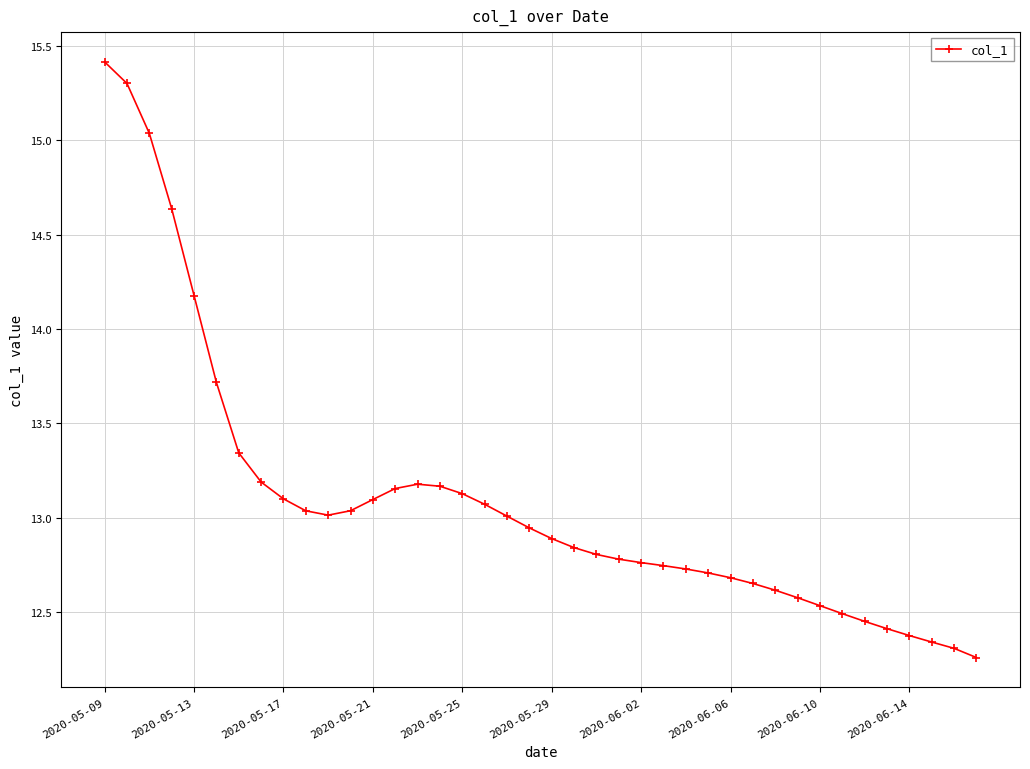

What is the value of the 31st point from the left?

12.6